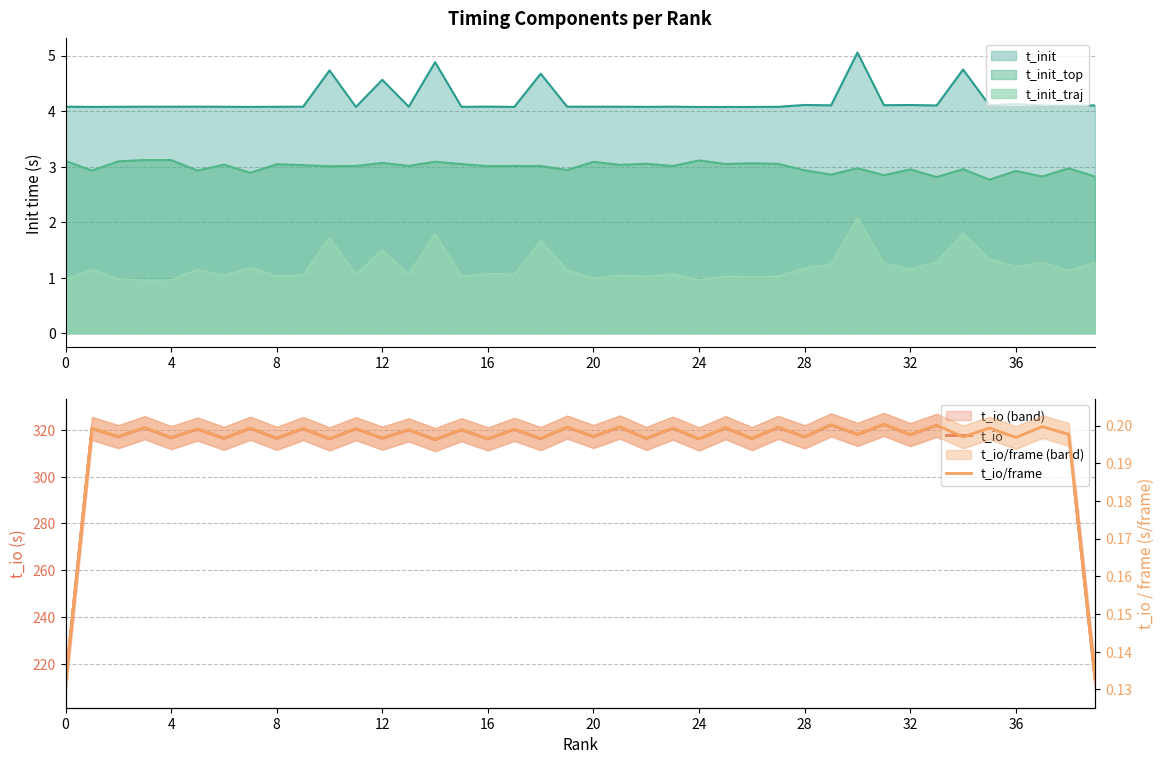

True or false: t_io/frame and t_io cross at least once.

False